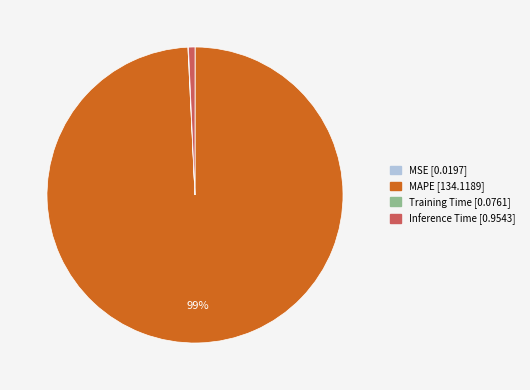

To the nearest percent, what is the difference between the largest and smallest slice percentages?

99%